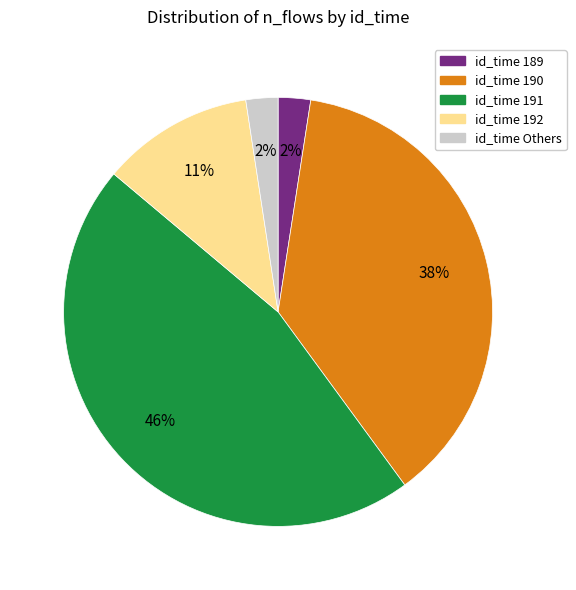

To the nearest percent, what is the average slice percentage?

20%